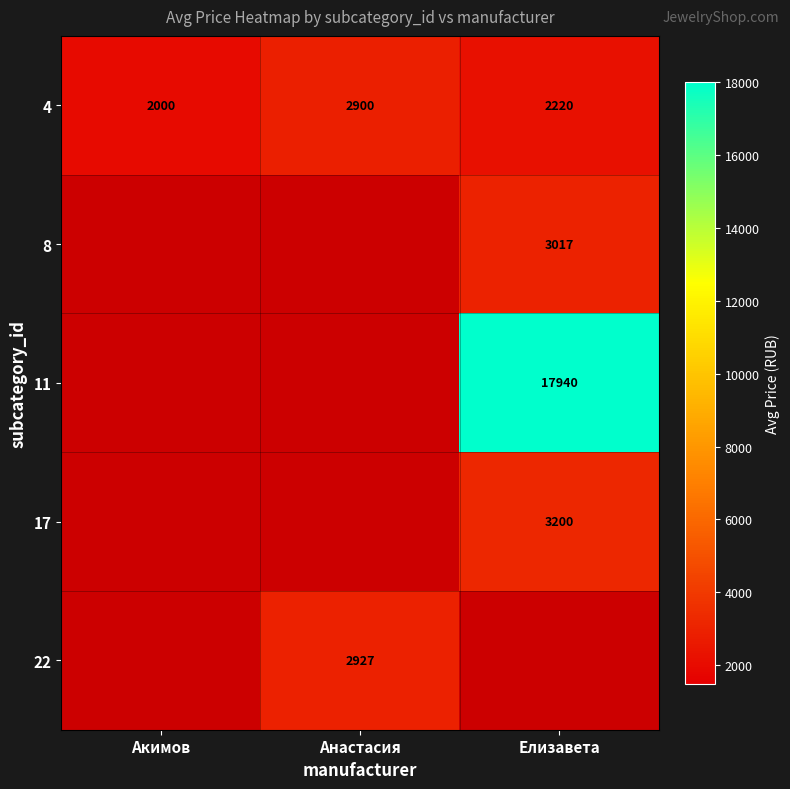

List the labels in order of 4 value, smallest first.

Акимов, Елизавета, Анастасия